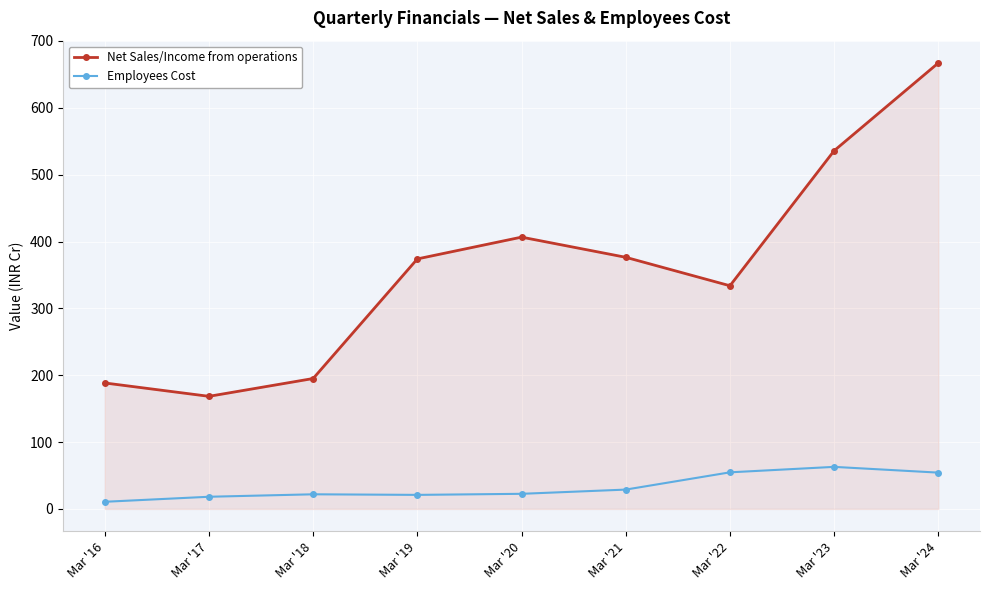

How many series are shown in this chart?

2